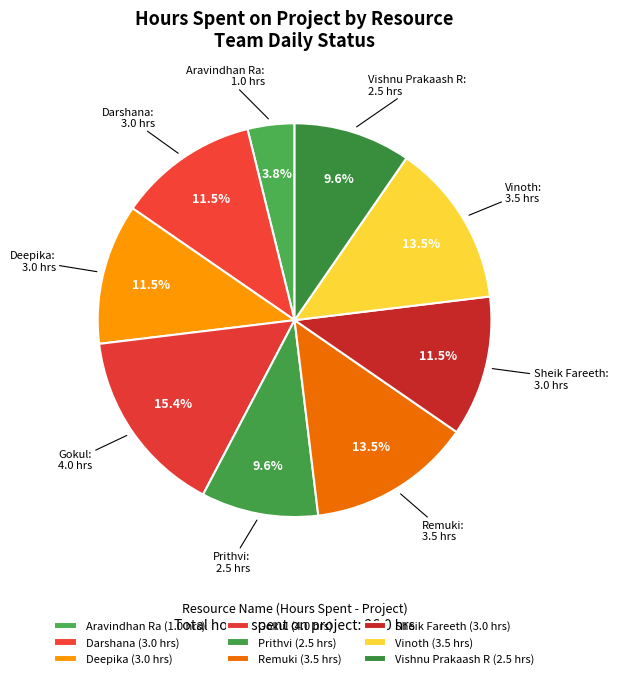

Does Deepika represent more than half of the total?

No